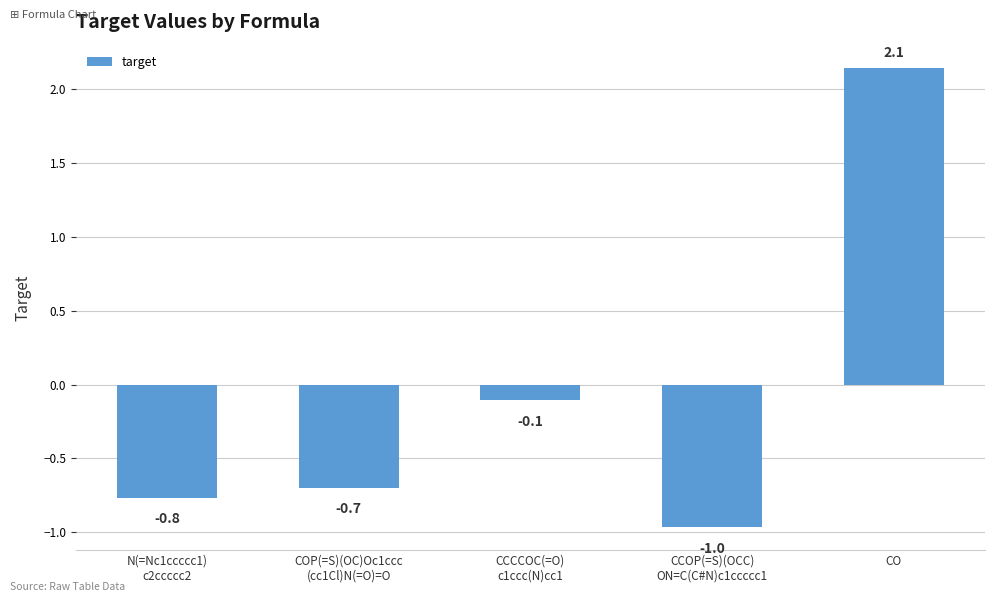

Rank the categories by value from lowest to highest.

CCOP(=S)(OCC)
ON=C(C#N)c1ccccc1, N(=Nc1ccccc1)
c2ccccc2, COP(=S)(OC)Oc1ccc
(cc1Cl)N(=O)=O, CCCCOC(=O)
c1ccc(N)cc1, CO